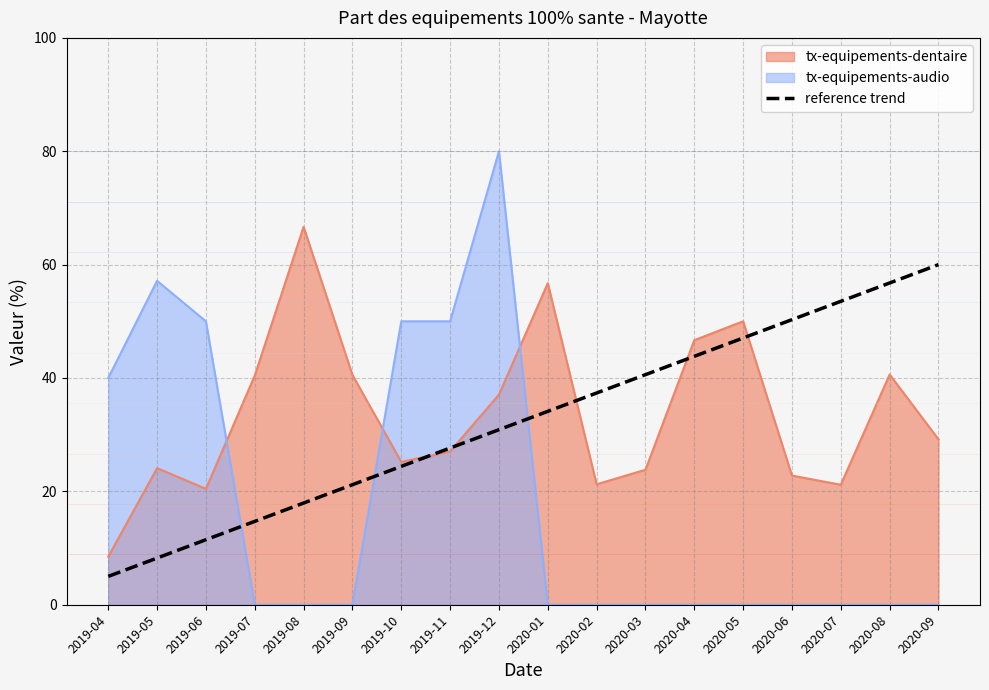

Approximately how many times larger is the value at 2020-02 compared to 2019-10?

1.5